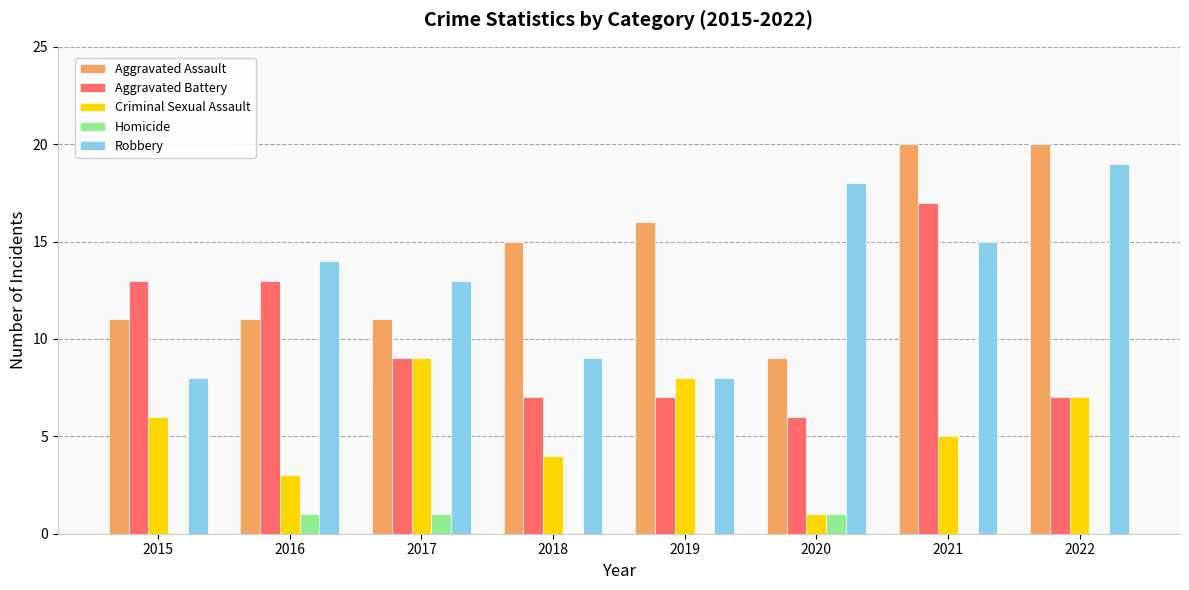

What is the average value of the Criminal Sexual Assault series?

5